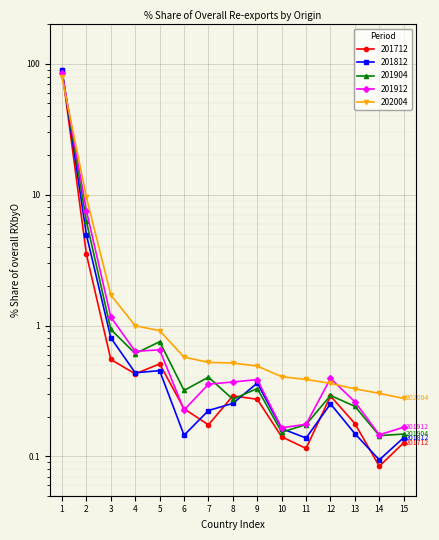

True or false: 201712 and 201812 intersect in this chart.

True